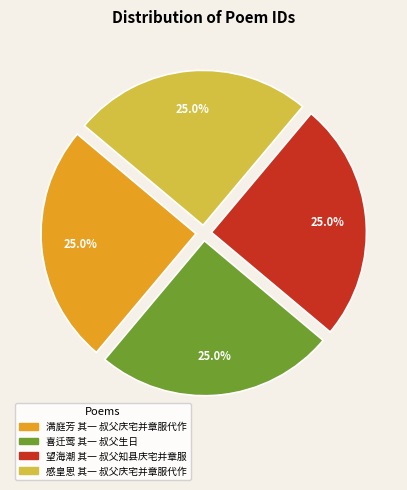

To the nearest percent, what percentage of the pie is 感皇恩 其一 叔父庆宅并章服代作?

25%